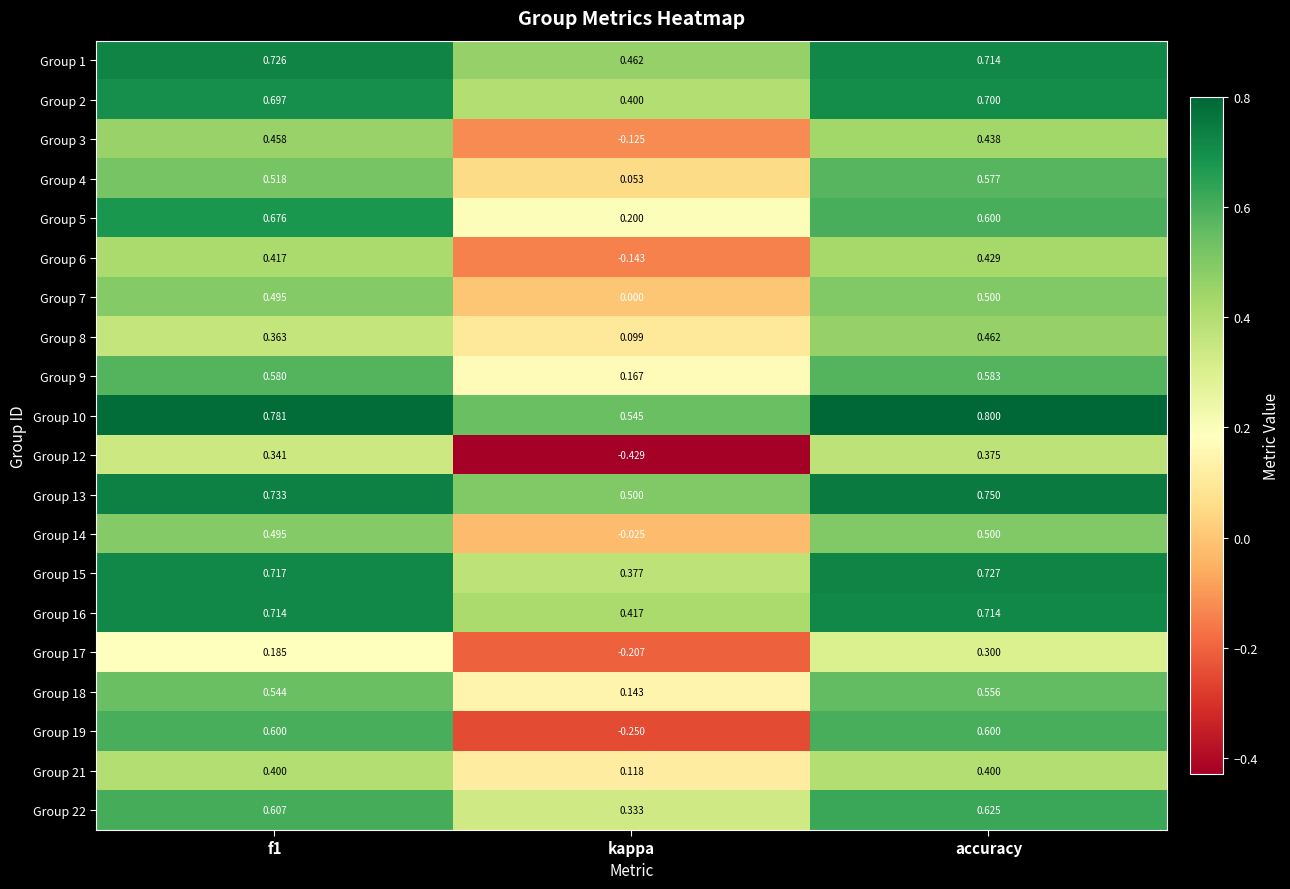

At which label is Group 21 closest to 0?

kappa